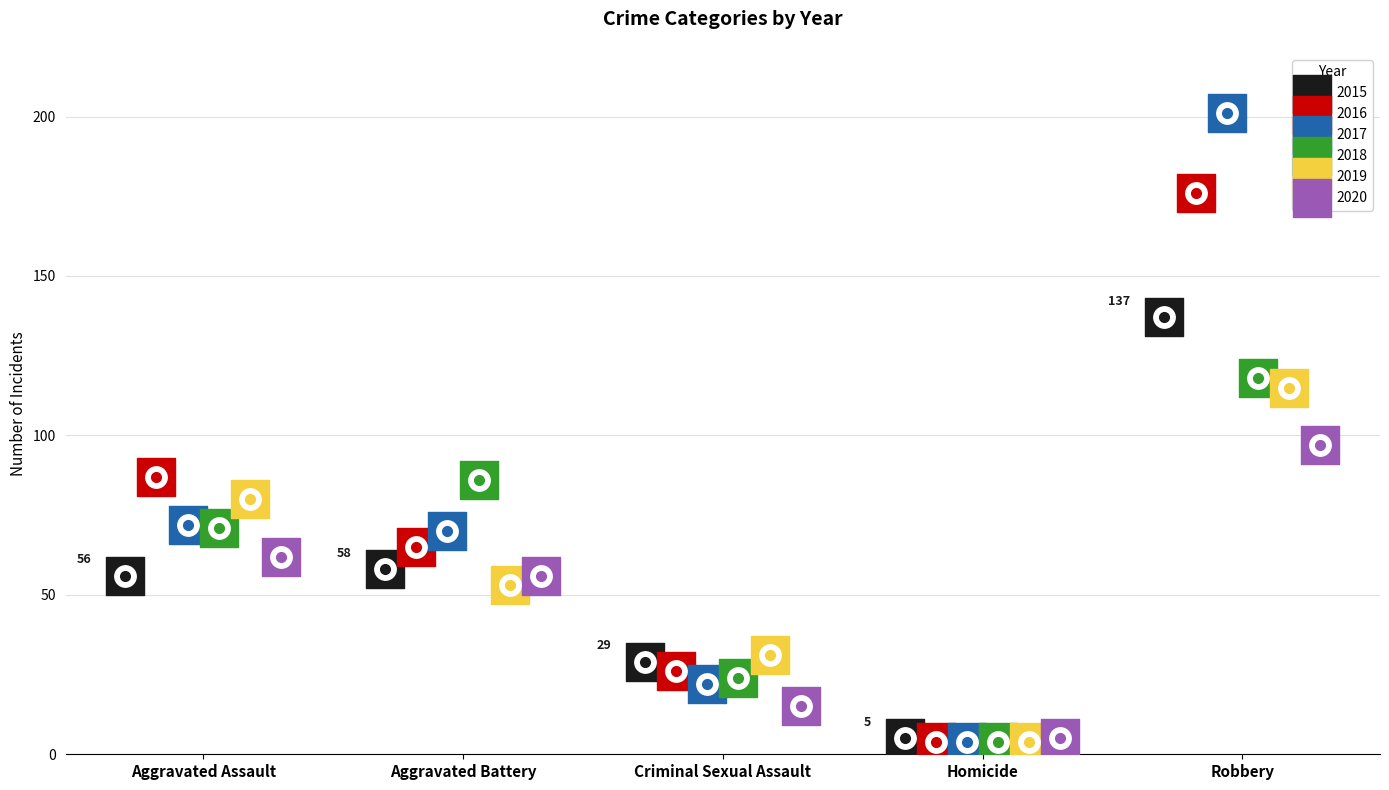

Is the value of 2020 at Criminal Sexual Assault greater than the value of 2018 at Aggravated Battery?

No